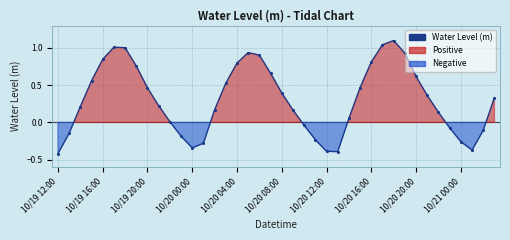

What is the maximum value shown in the chart?

1.1